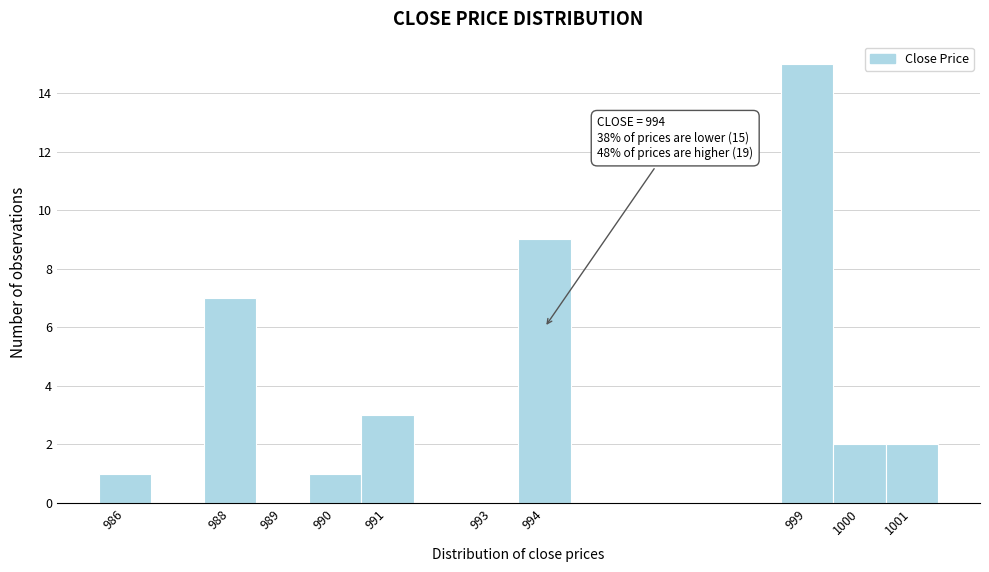

Which range on the x-axis has the tallest bar?

998.5 to 999.5